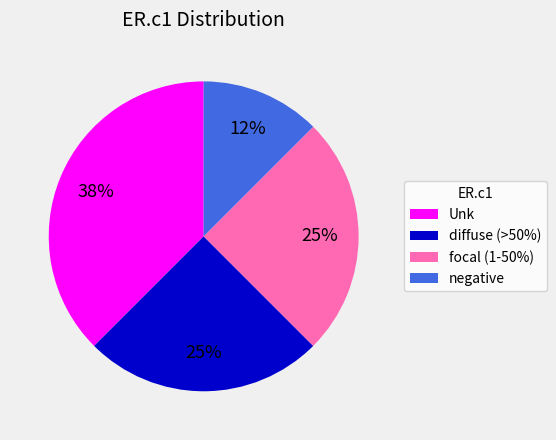

What is the largest slice in the pie chart?

Unk